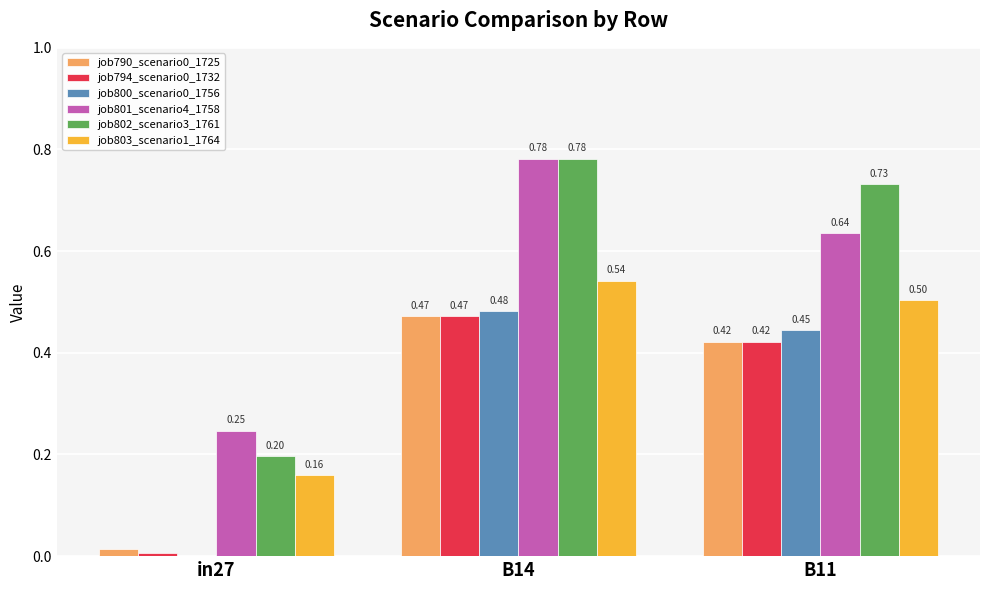

What is the sum of all job790_scenario0_1725 values?

0.9